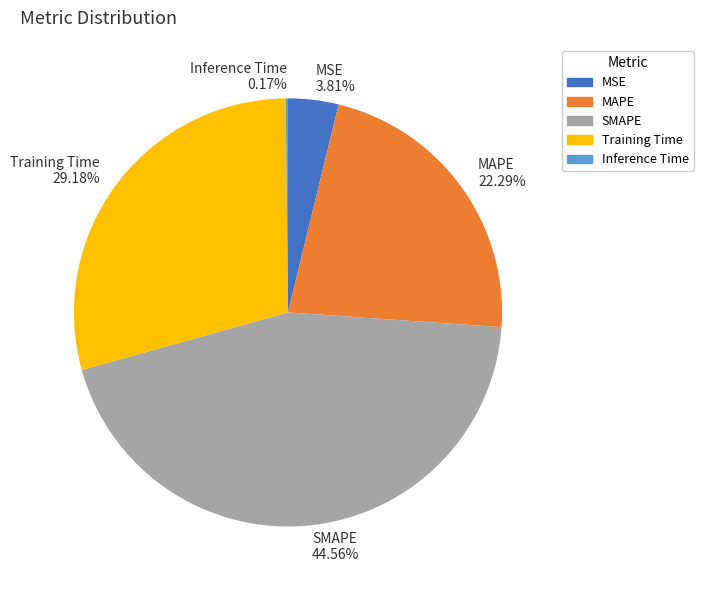

Which has a higher value, Training Time or MSE?

Training Time